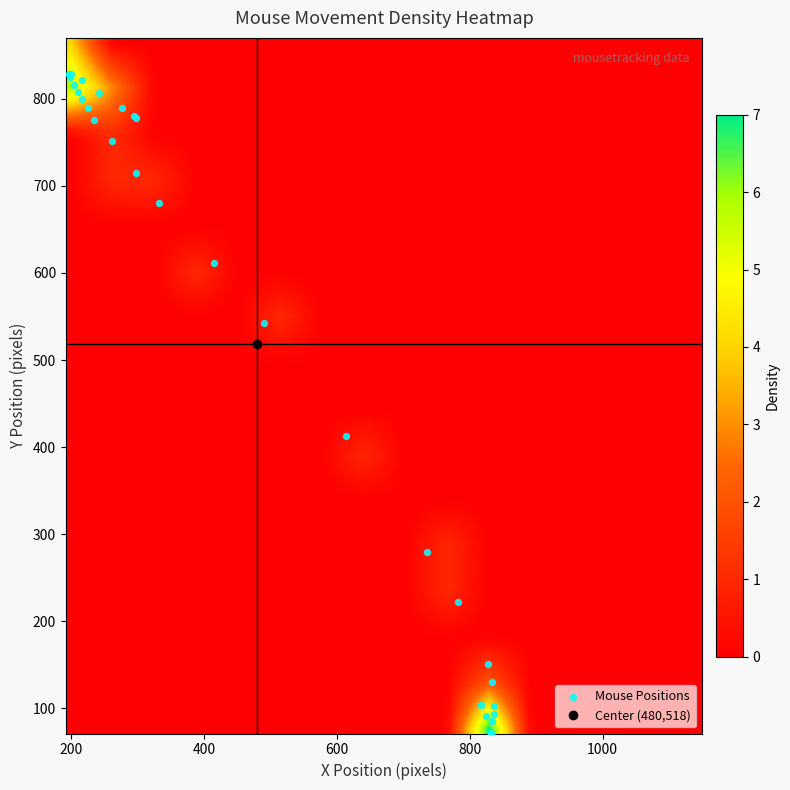

What Y value in the scatter plot is closest to 449?

413